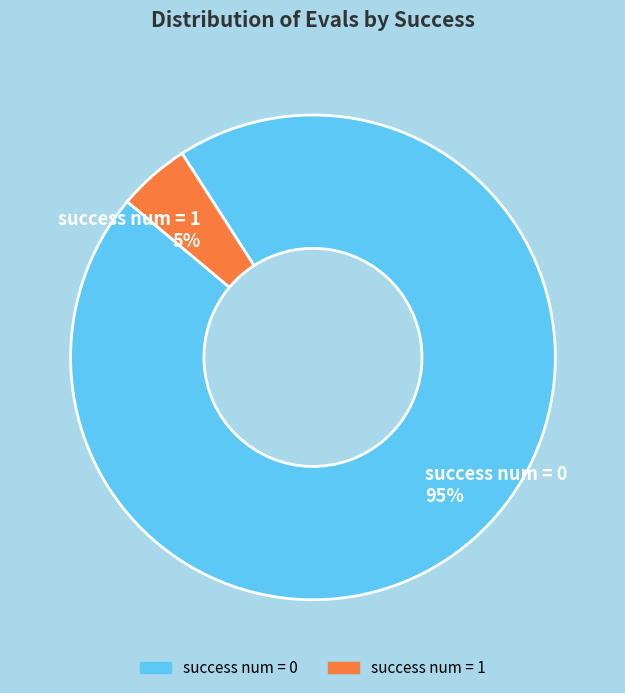

Is the sum of success num = 1 5% and success num = 0 95% greater than half?

Yes